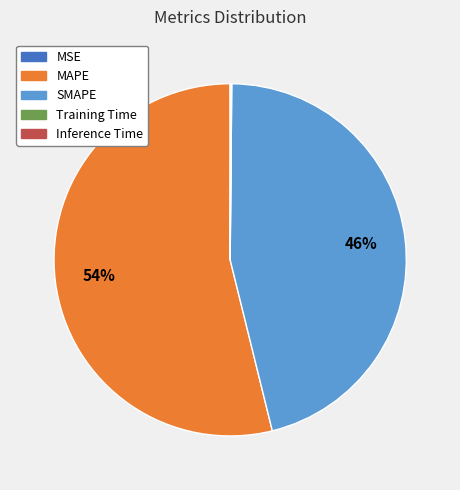

Which category has the biggest portion of the pie?

MAPE